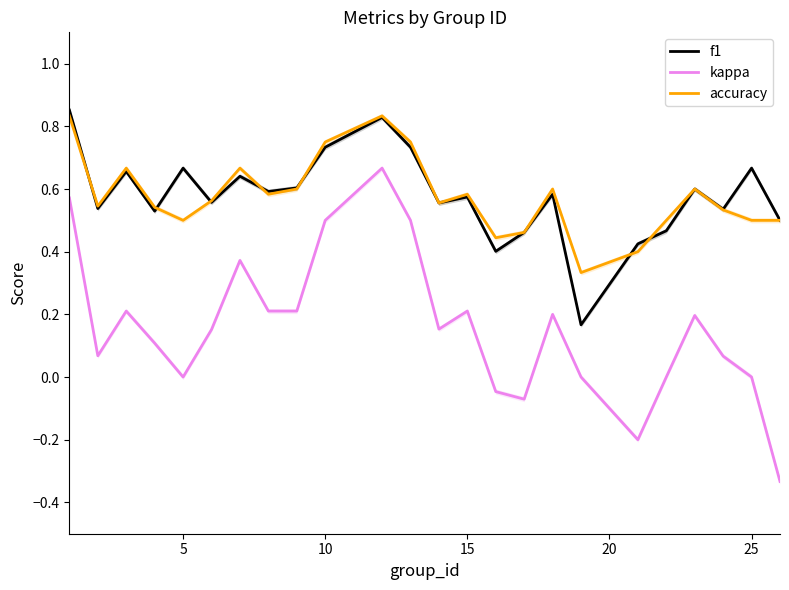

What is the difference between the maximum and minimum values in the f1 series?

0.7